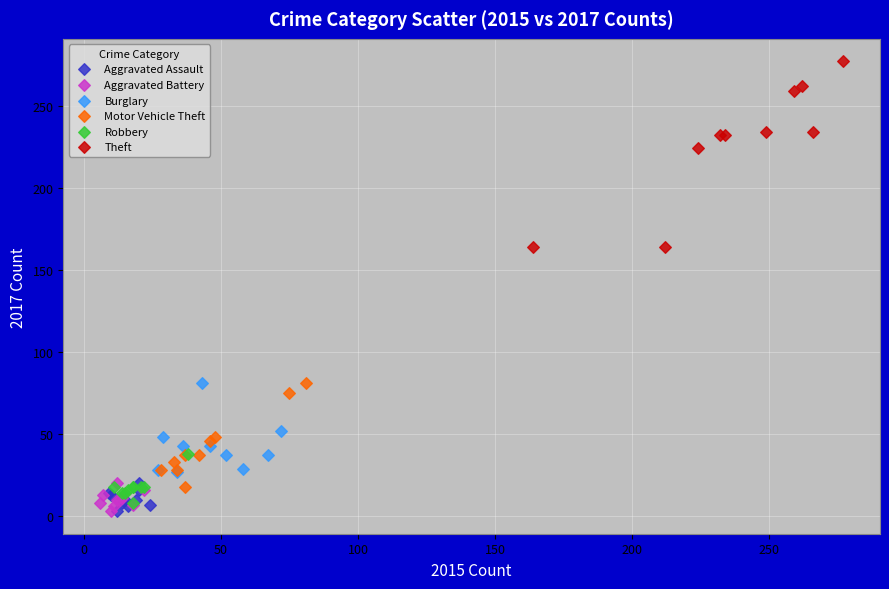

Which series contains the highest Y value?

Theft